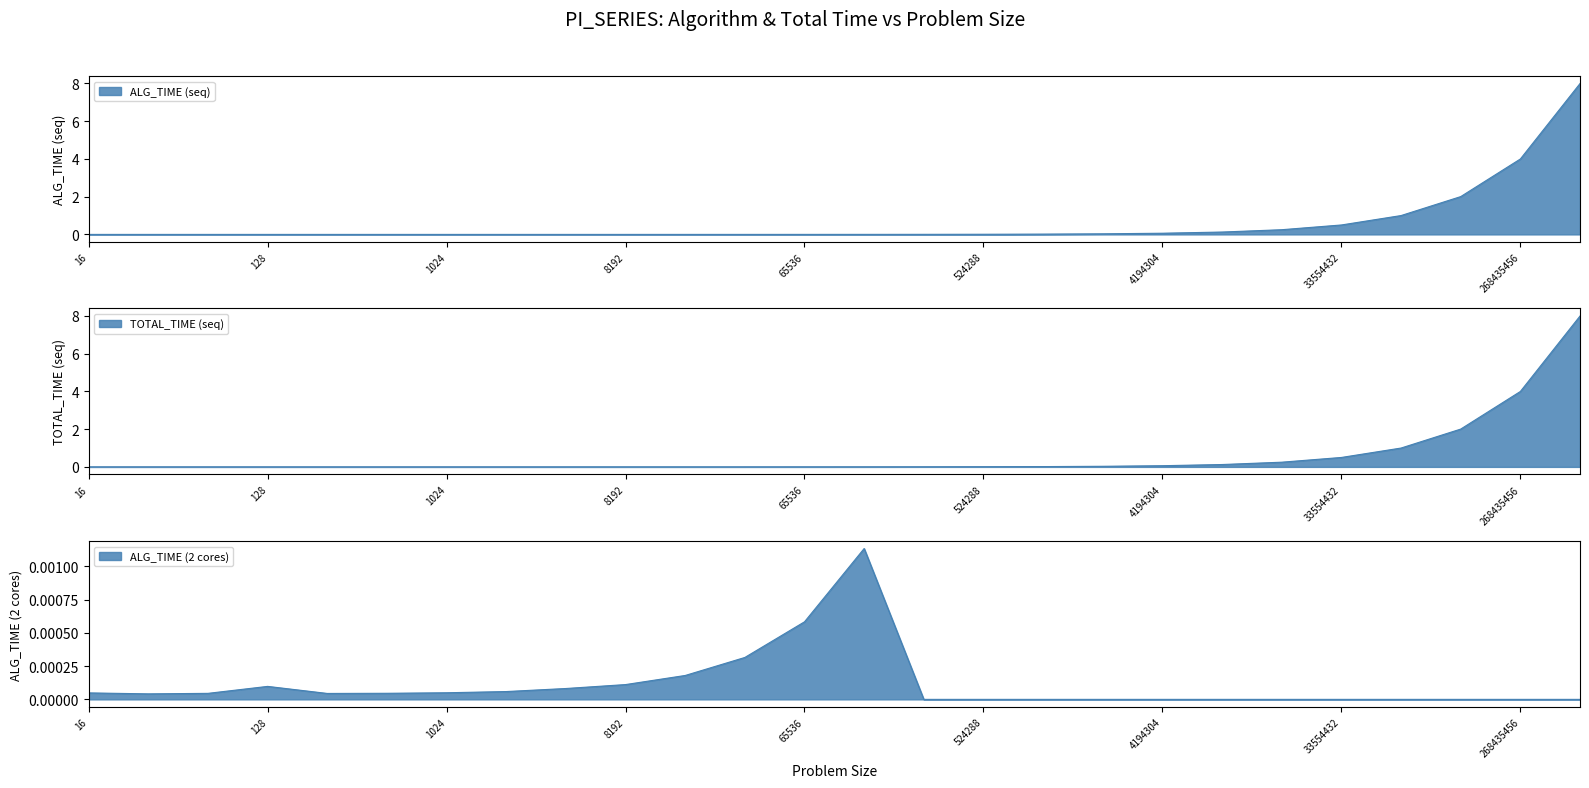

True or false: ALG_TIME_seq has a value of 6.3 at 24.

False